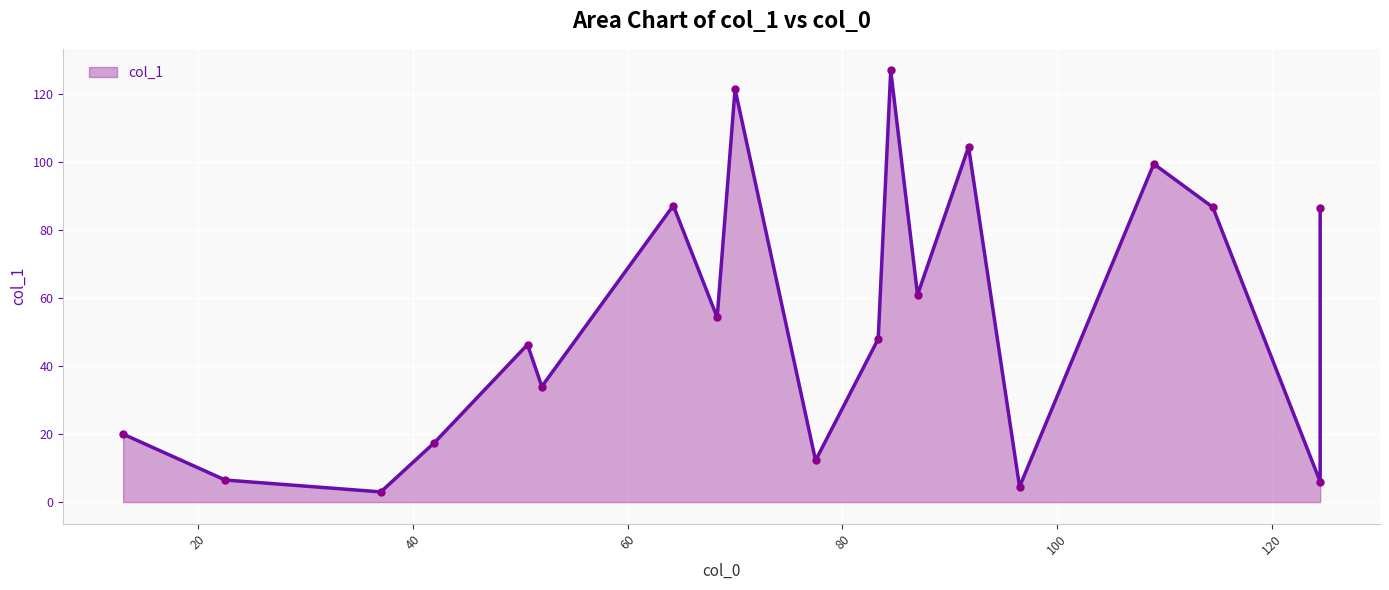

What is the label of the 11th point from the left?

83.33333333333333